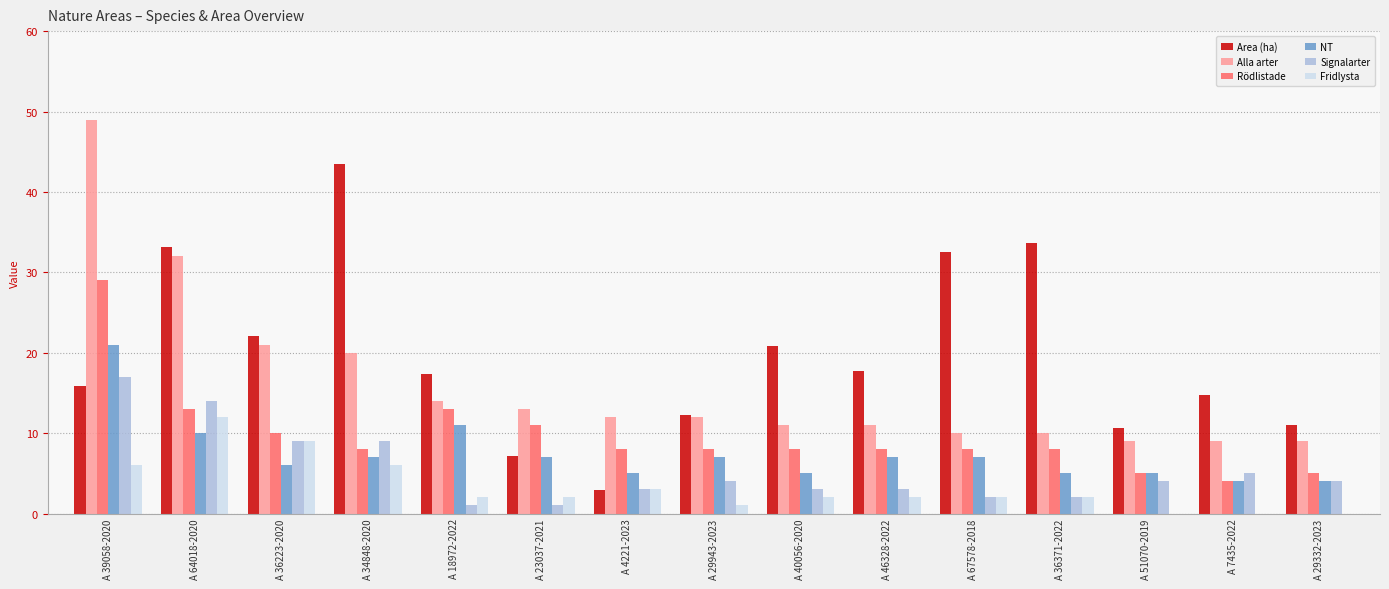

At which label does Area (ha) first exceed 17?

A 64018-2020